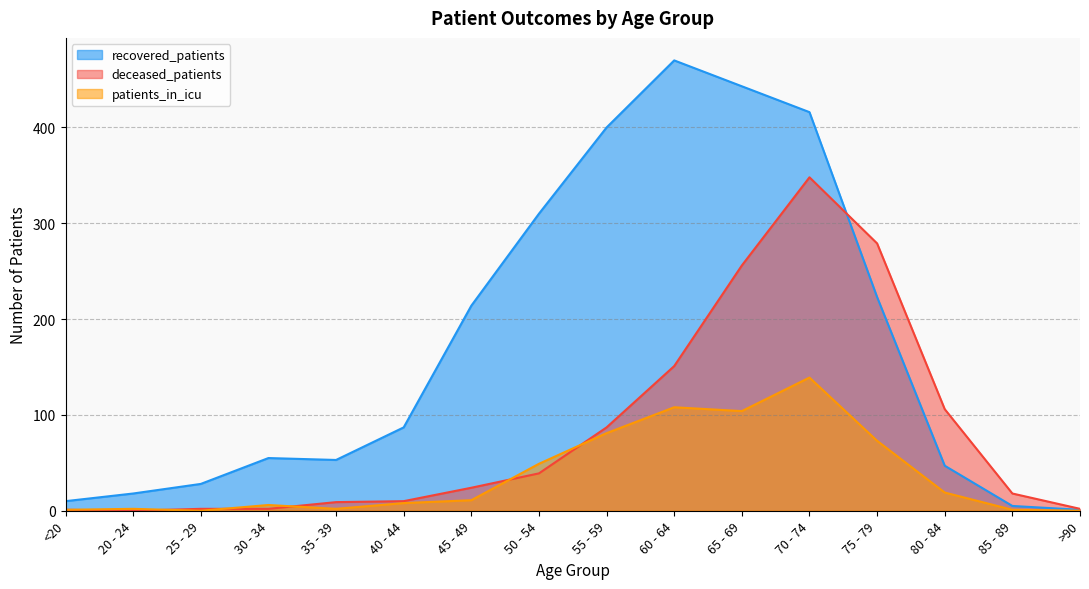

What is the difference between the recovered_patients values at <20 and 45 - 49?

204